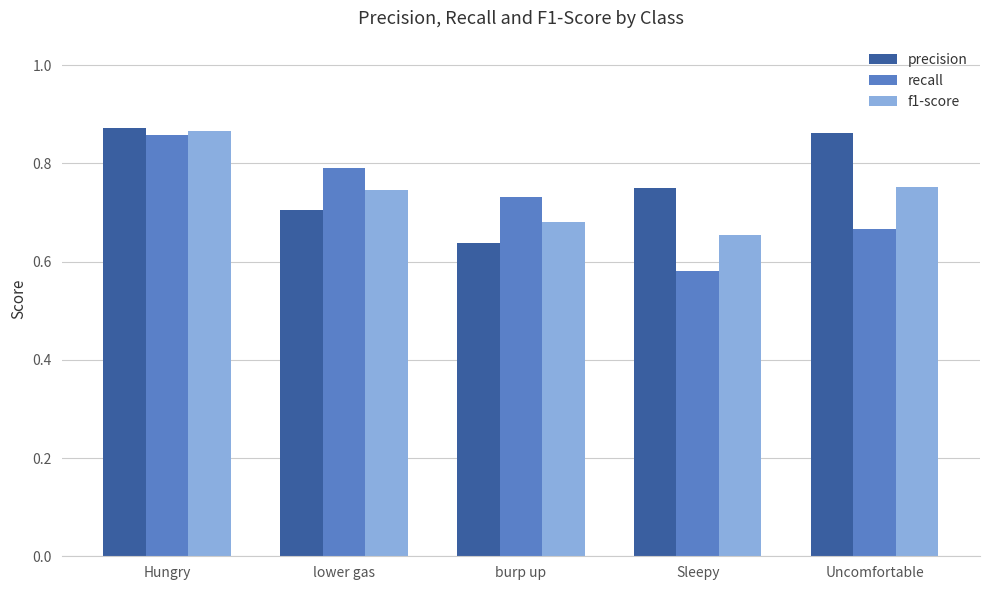

The recall series shows 0.7 at burp up. True or false?

True